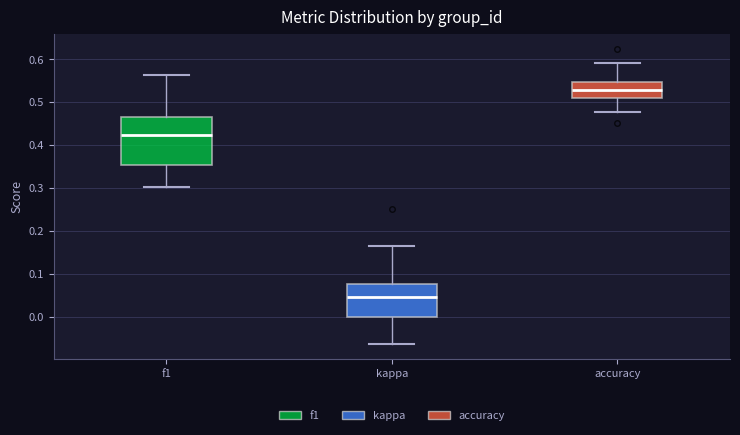

Reading left to right, transcribe this box plot: for each box, give where its median line is, the range the box spans, and where its two whiskers end, as read against the y-axis. The values are not printed on the chart, so give them approximately, as read against the axis.

f1: median 0.42, box 0.35 to 0.46, whiskers 0.30 to 0.56
kappa: median 0.05, box 0.00 to 0.08, whiskers -0.06 to 0.16
accuracy: median 0.53, box 0.51 to 0.55, whiskers 0.48 to 0.59